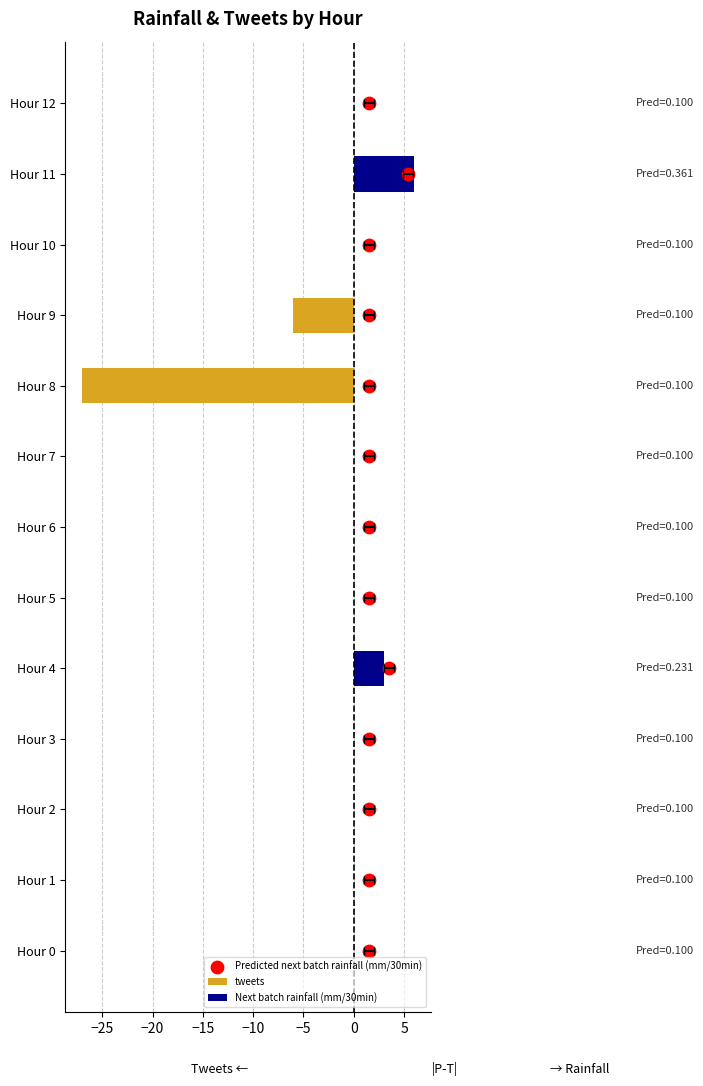

Which series contains the lowest Y value?

tweets